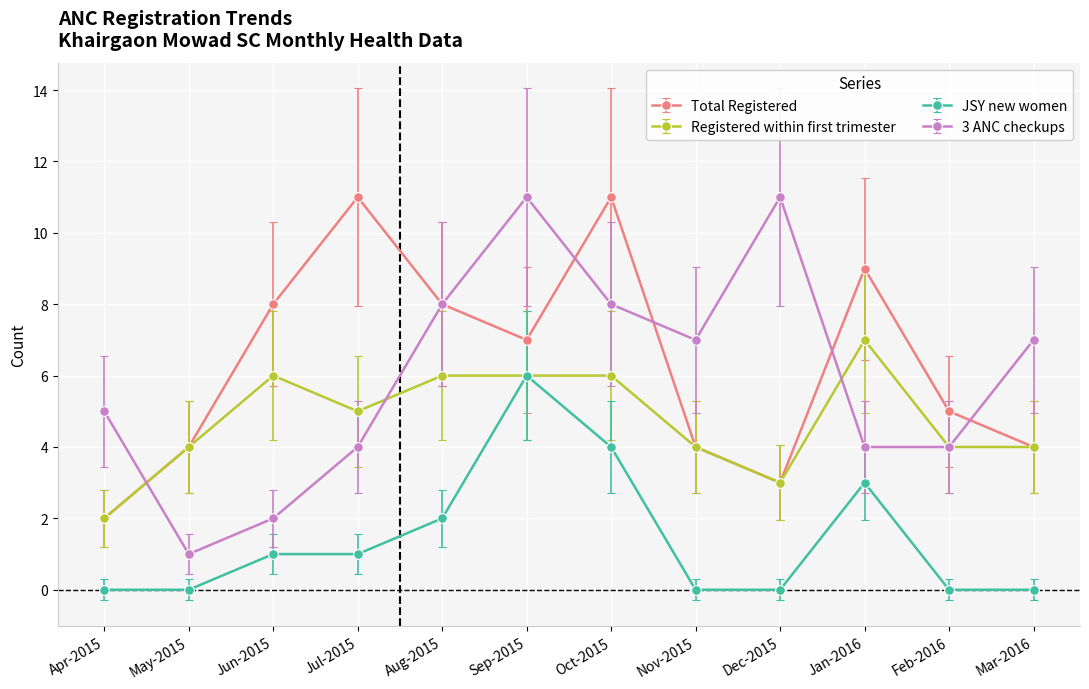

What is the approximate value of Registered within first trimester at Oct-2015?

6